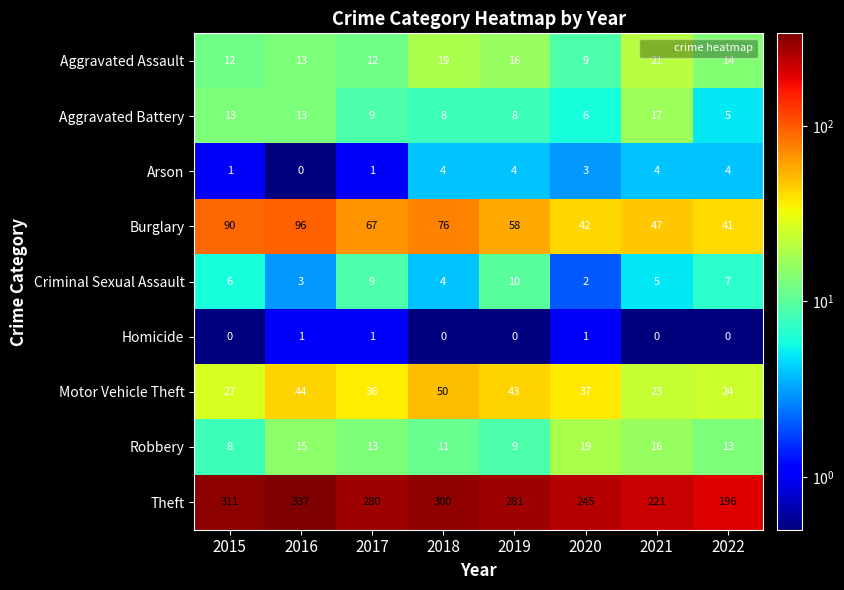

What is the total value across all series at 2022?

304